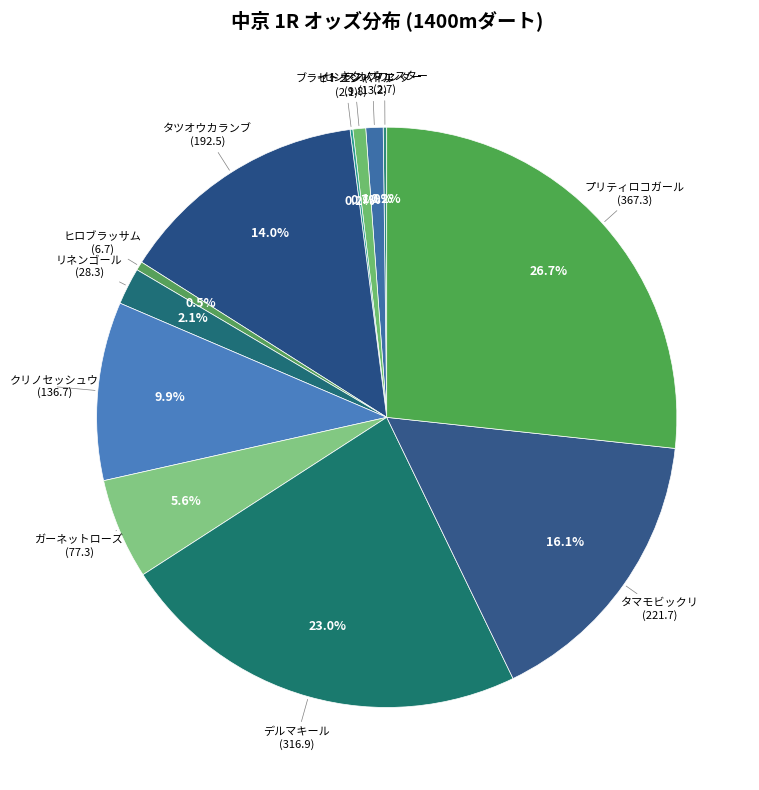

To the nearest percent, what is the difference between the largest and smallest slice percentages?

27%